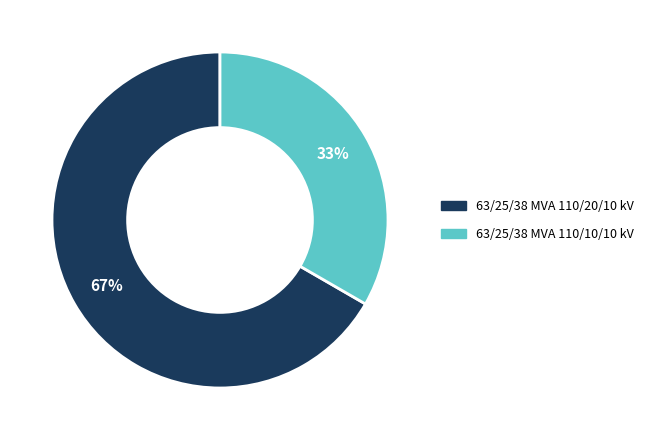

Which has a higher value, 63/25/38 MVA 110/10/10 kV or 63/25/38 MVA 110/20/10 kV?

63/25/38 MVA 110/20/10 kV